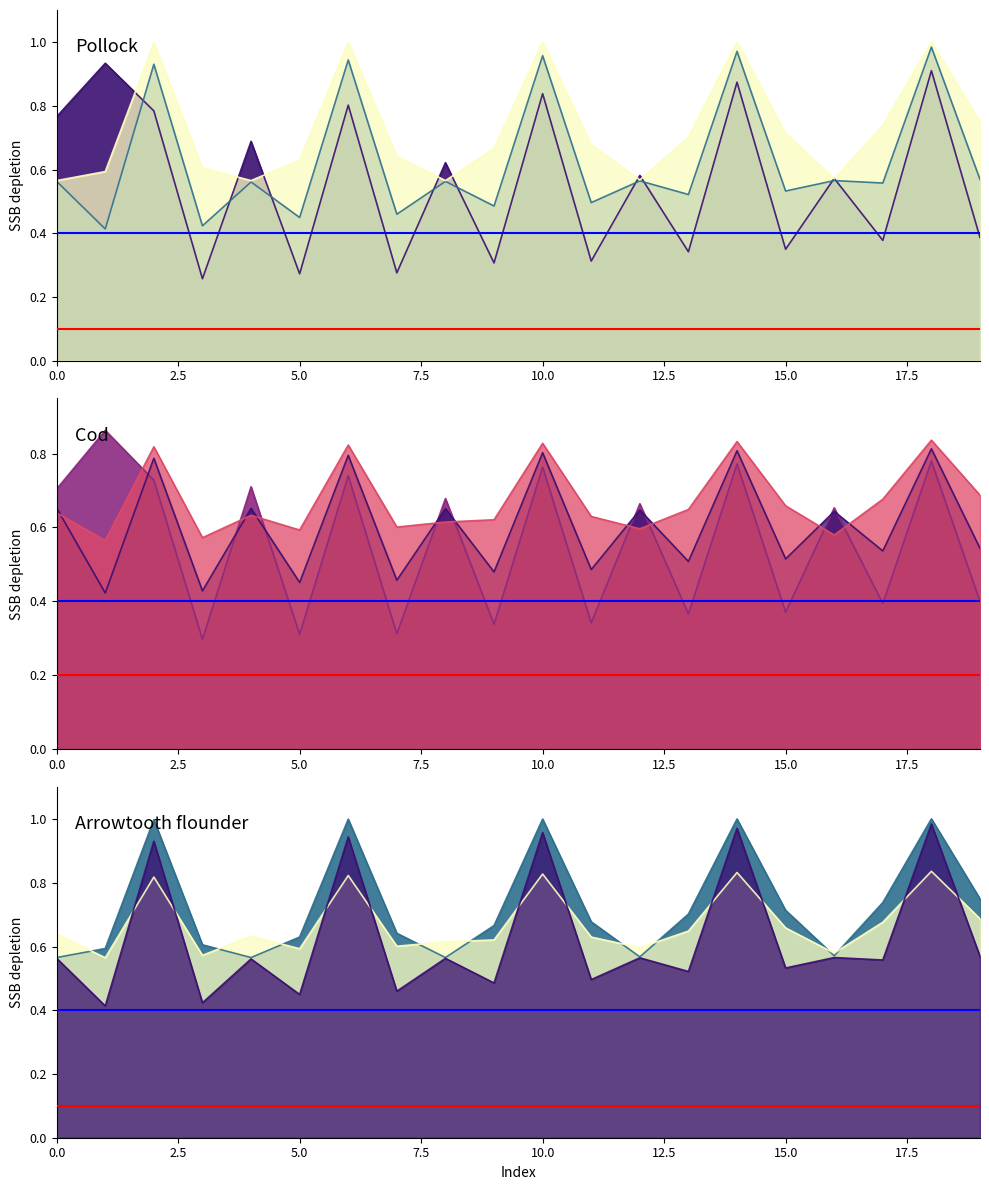

What is the sum of all Ref line 1 values?

0.8